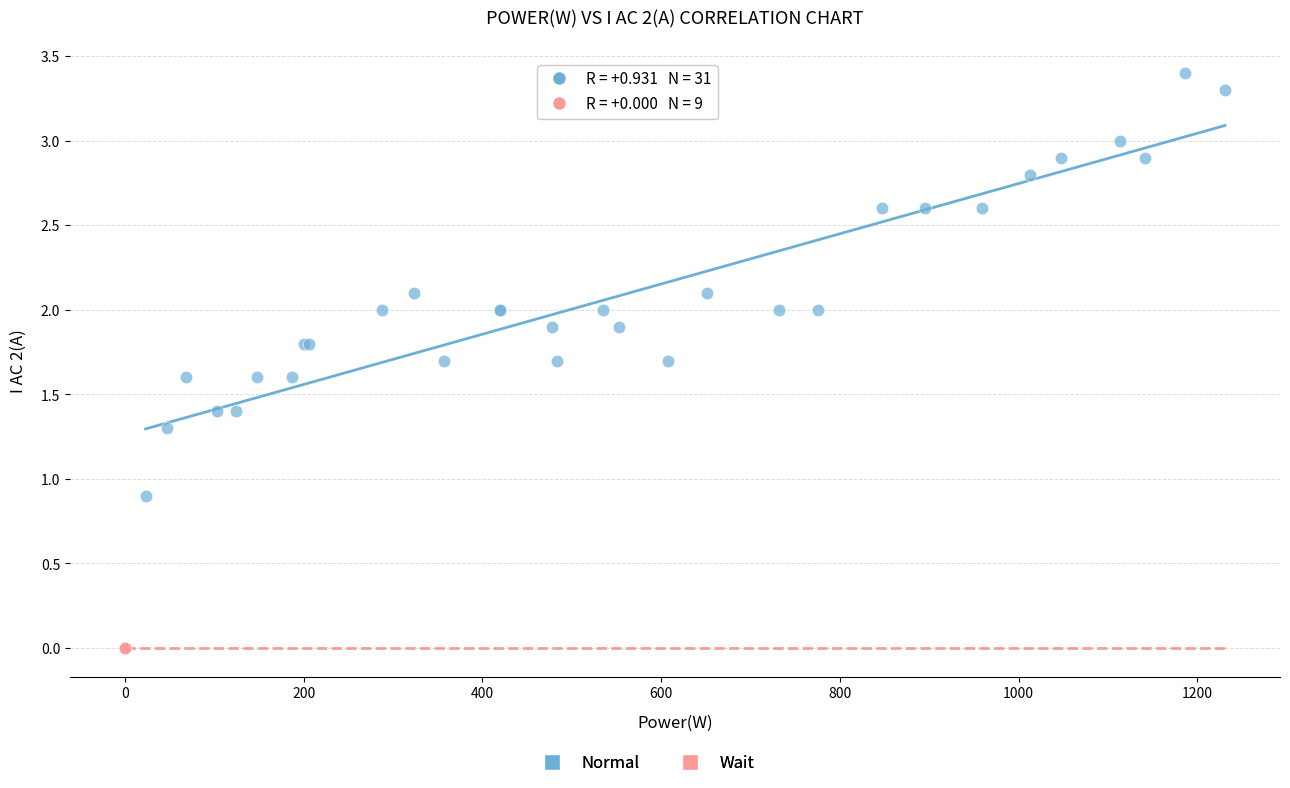

Which series reaches the minimum Y coordinate?

Wait